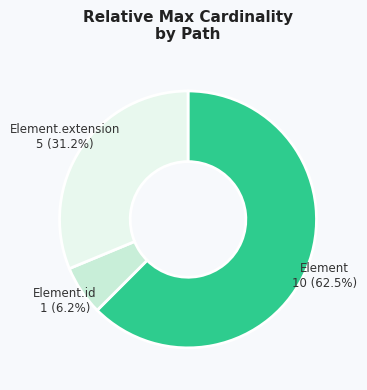

How many segments does this pie chart have?

3